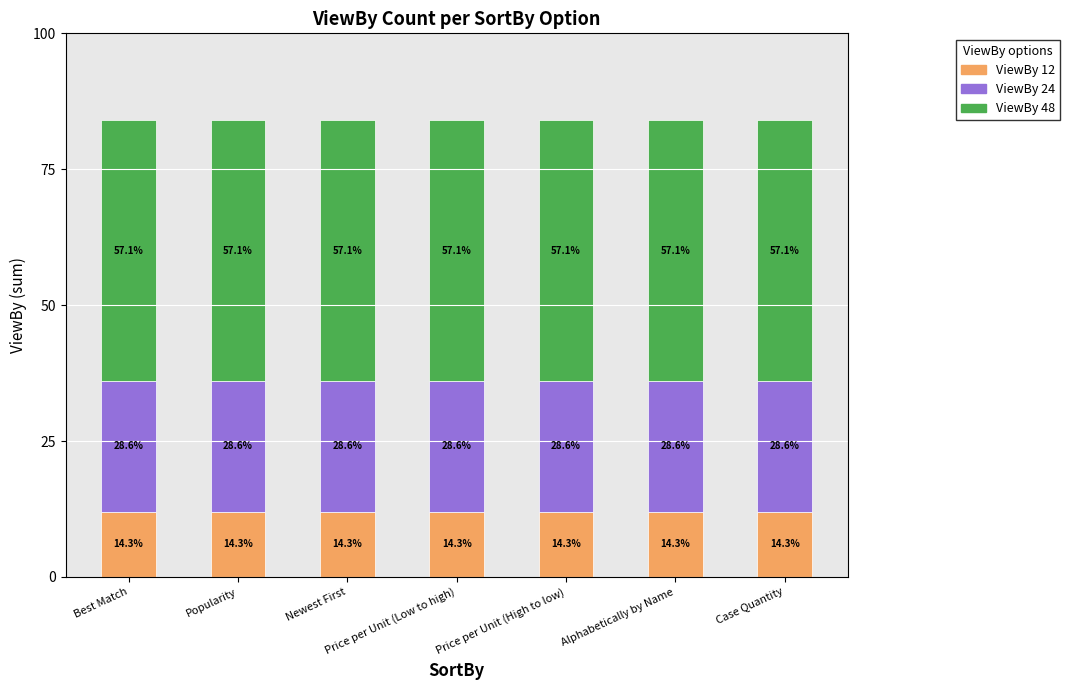

How many bars are there in total?

7